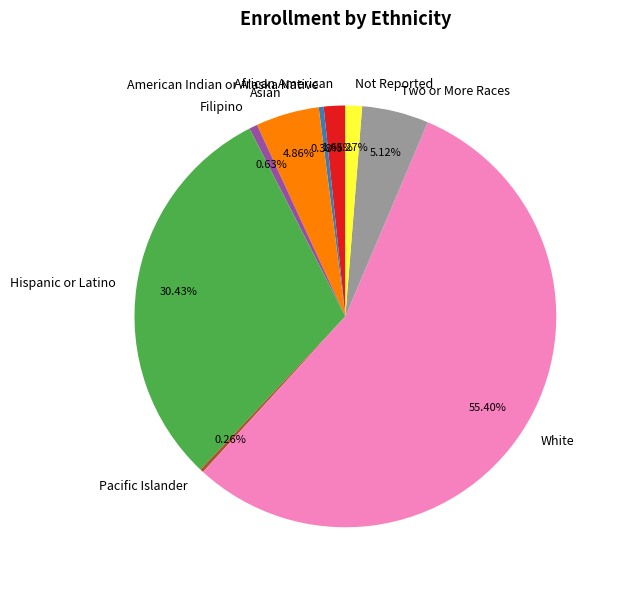

Which slice is the largest?

White